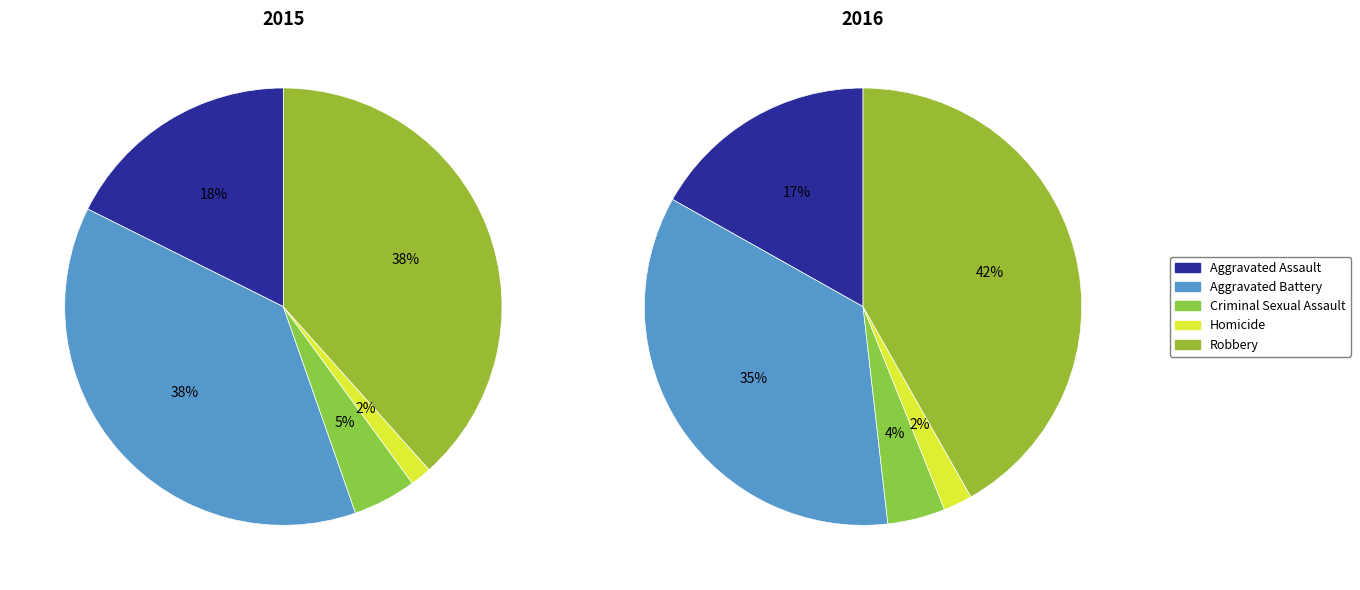

What is the ratio of the value at Aggravated Assault to the value at Homicide?

11.3